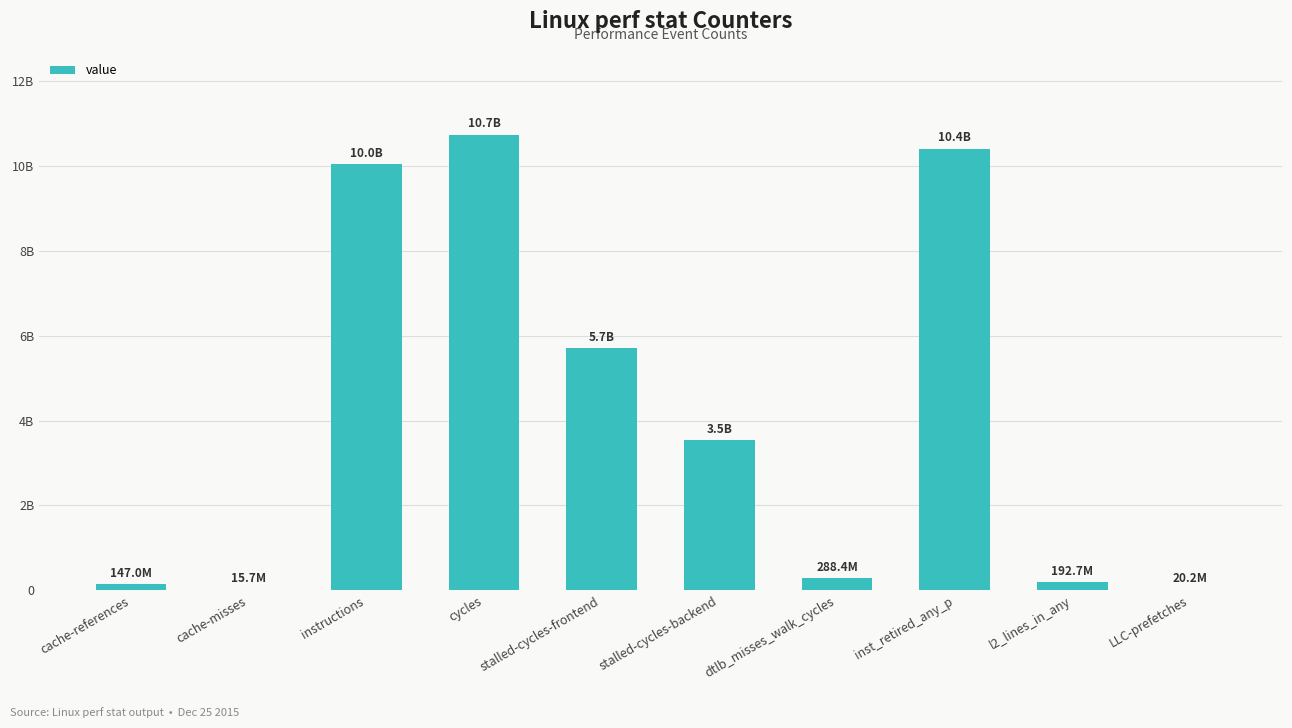

Read the value at LLC-prefetches, to the nearest 10.

20243760